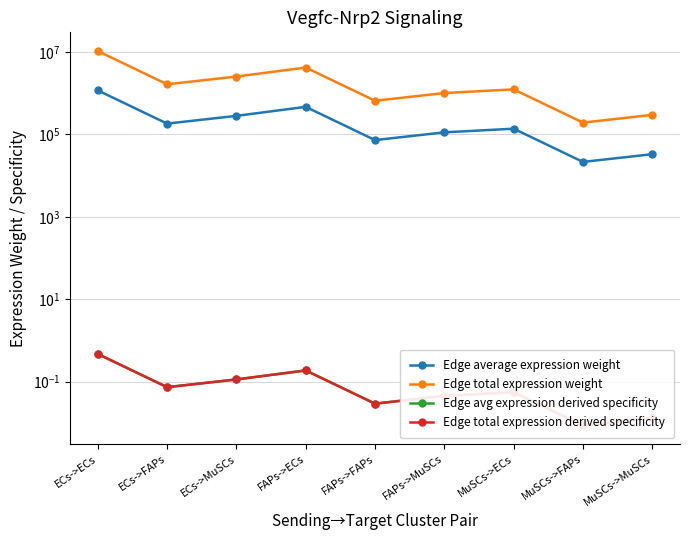

True or false: Edge average expression weight and Edge avg expression derived specificity cross at least once.

False